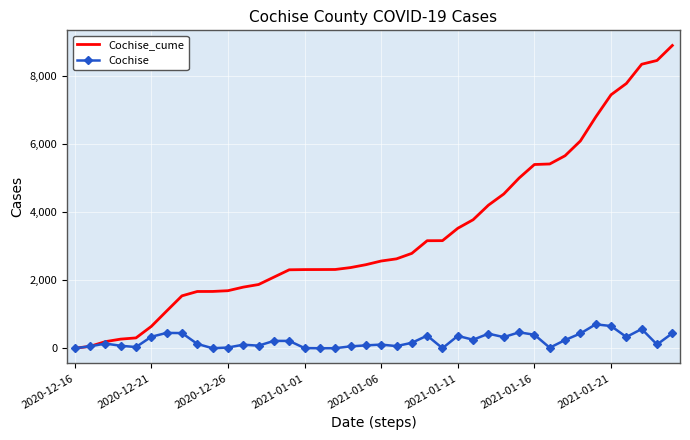

List the series in order of their overall mean, highest first.

Cochise_cume, Cochise